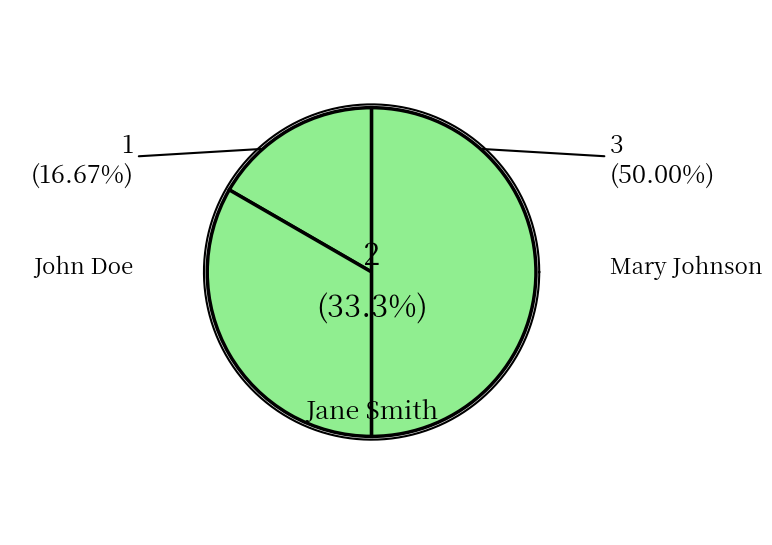

Which category has the biggest portion of the pie?

Mary Johnson